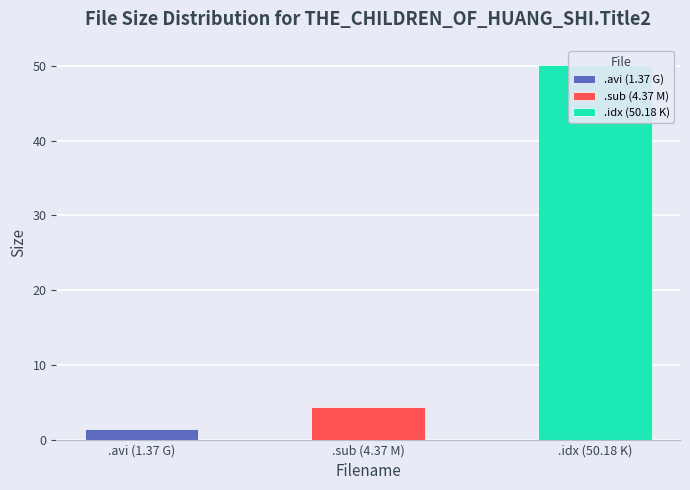

What is the average value?

18.6